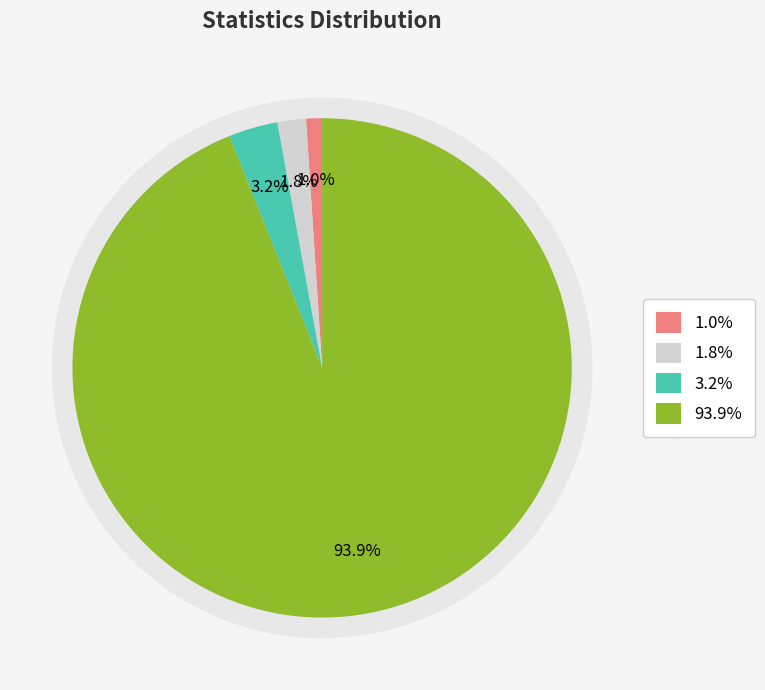

To the nearest percent, what is the difference between the max and 25% slice percentages?

93%